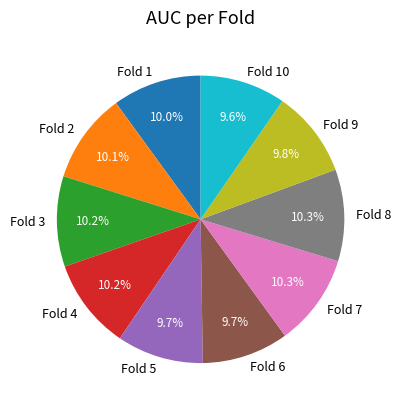

How many slices are in this pie chart?

10